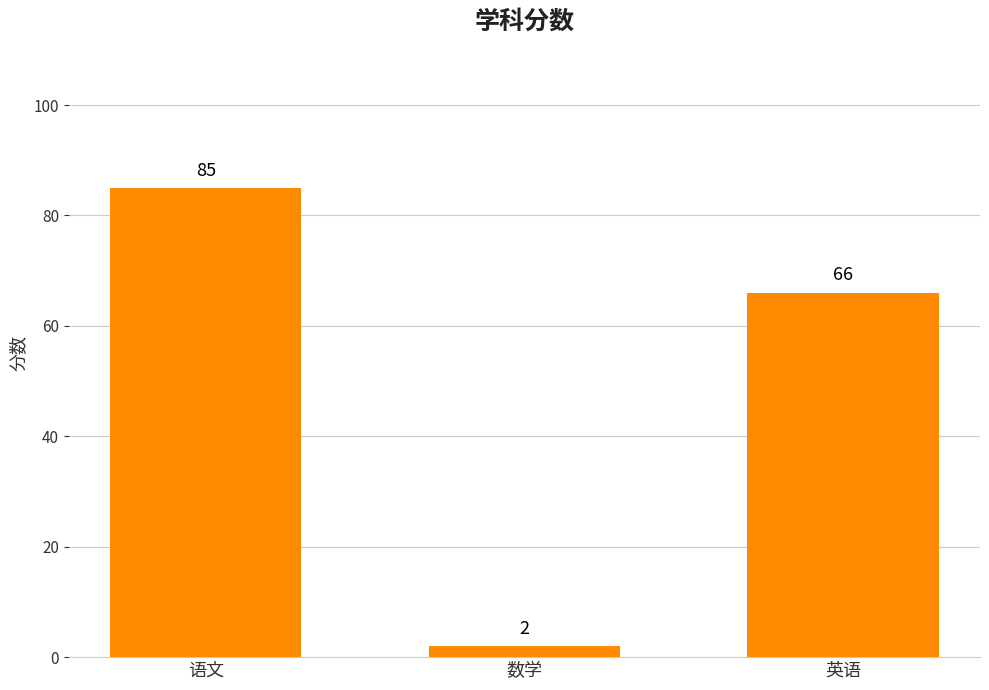

What is the sum of all values?

153